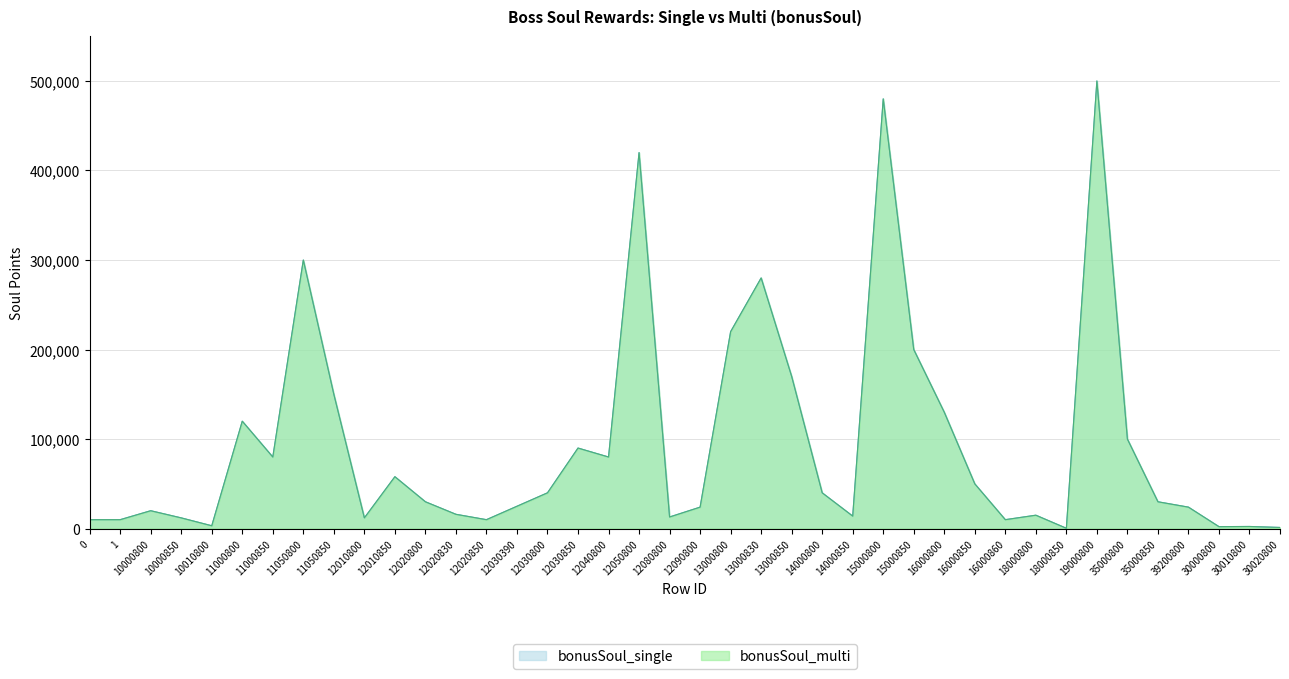

The value of bonusSoul_multi at 13000800 is 220000. True or false?

True